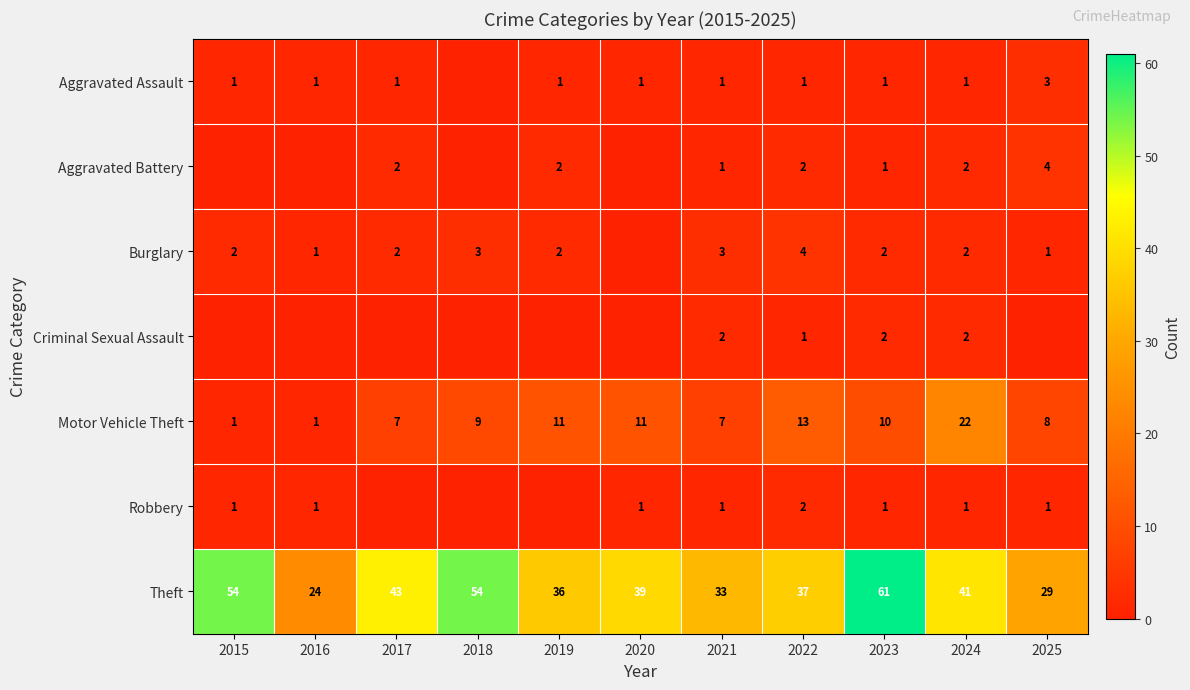

Is it true that Motor Vehicle Theft equals 11 at 2019?

True